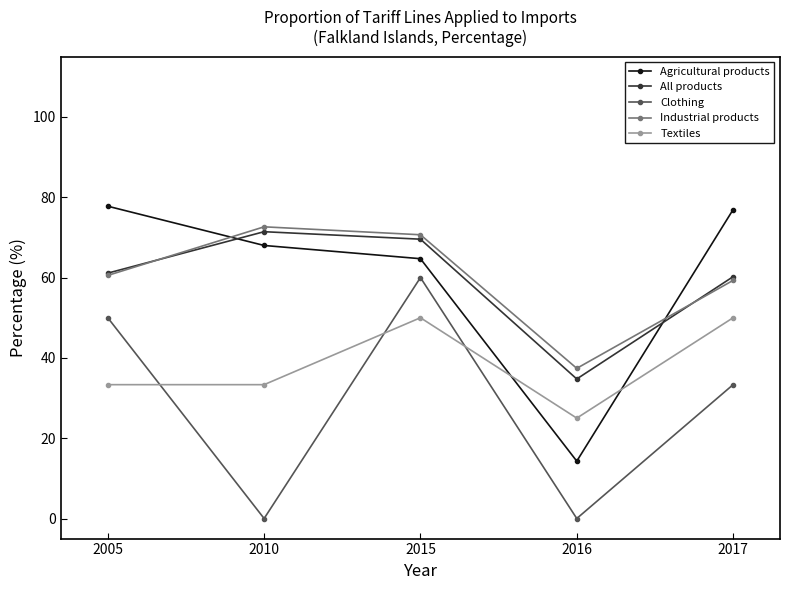

True or false: Clothing and Industrial products intersect in this chart.

False